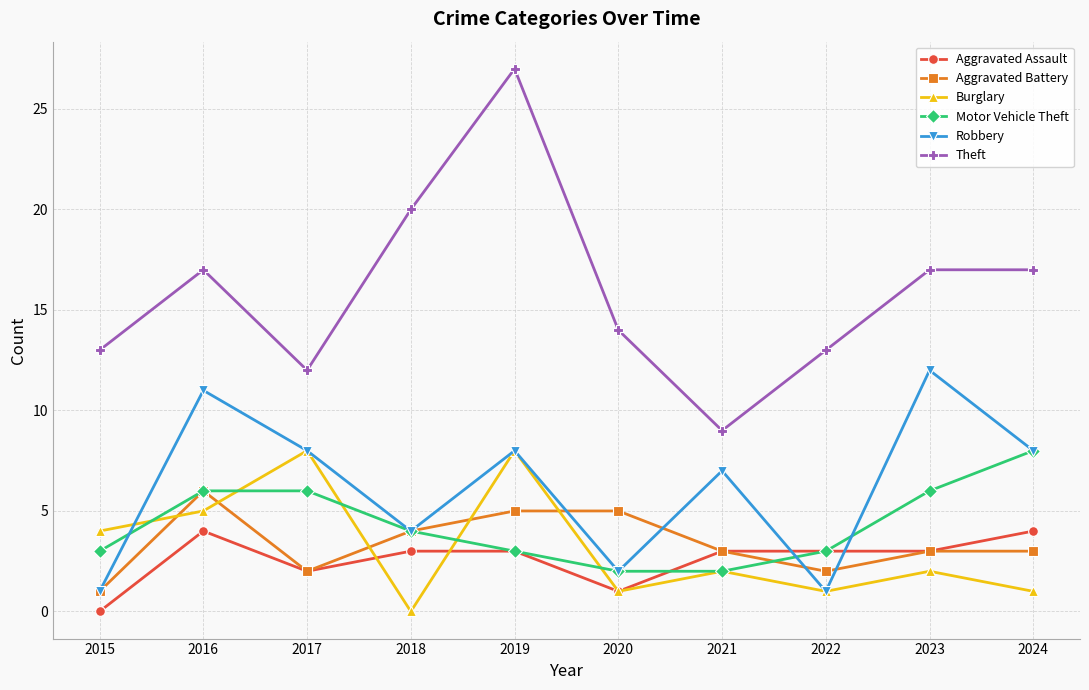

True or false: Aggravated Battery has a value of 1 at 2015.

True